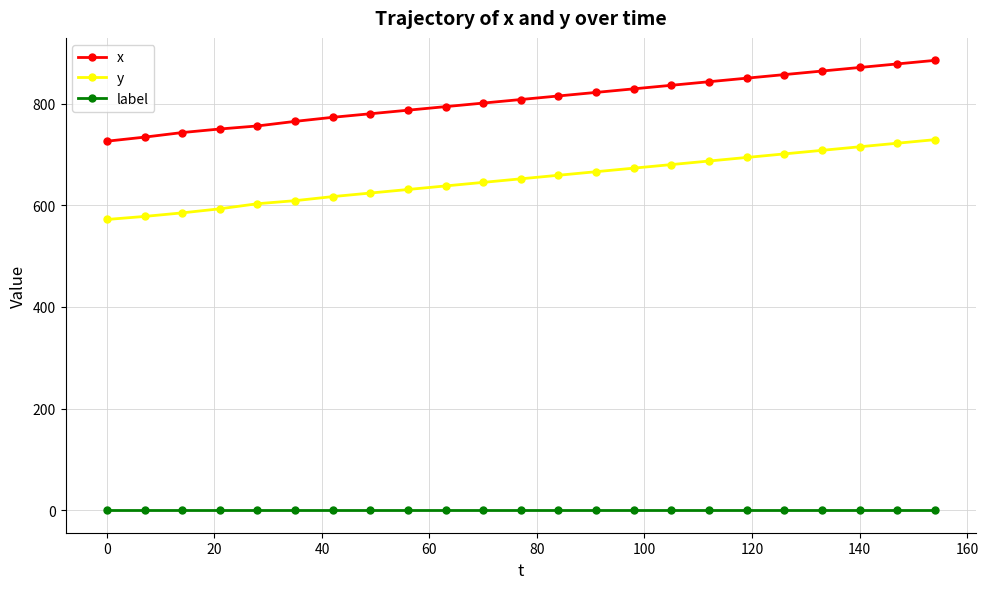

What is the lowest value of the y series?

572